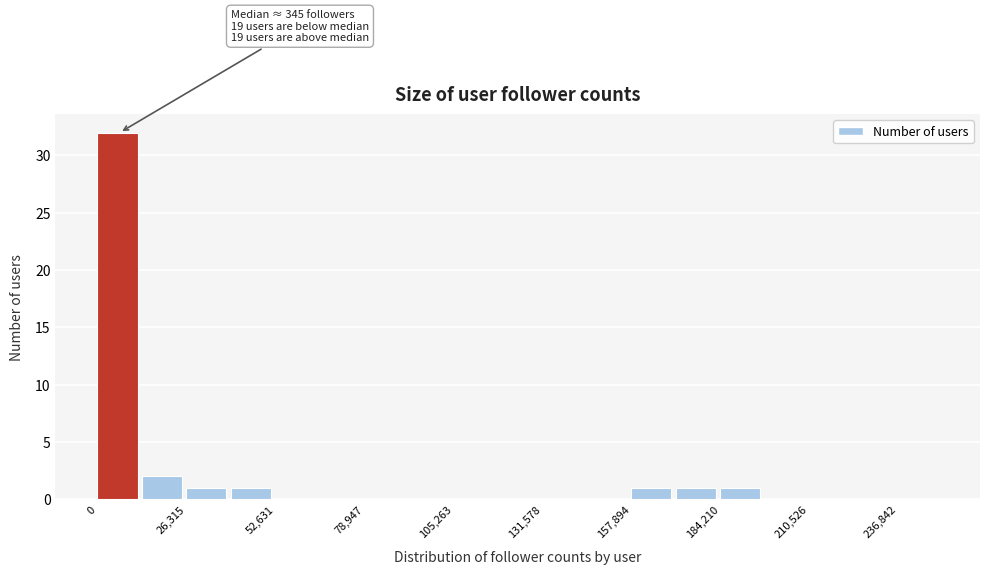

Around what value on the x-axis is the tallest bar? Give the approximate position of its centre, as read against the axis.

5000